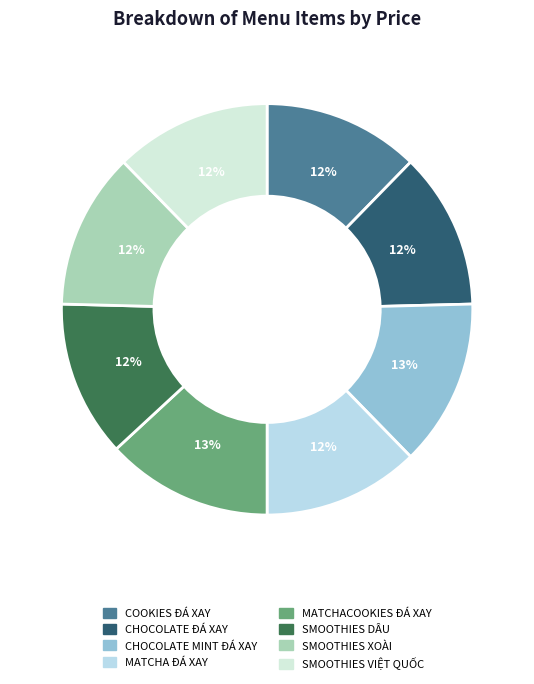

Does COOKIES ĐÁ XAY account for over 50% of the chart?

No